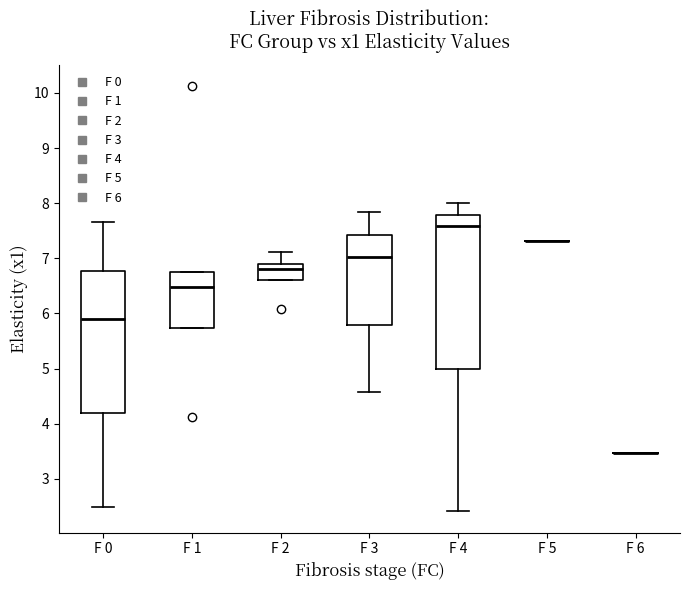

Comparing the boxes themselves (not the whiskers), which one is the tallest?

F 4